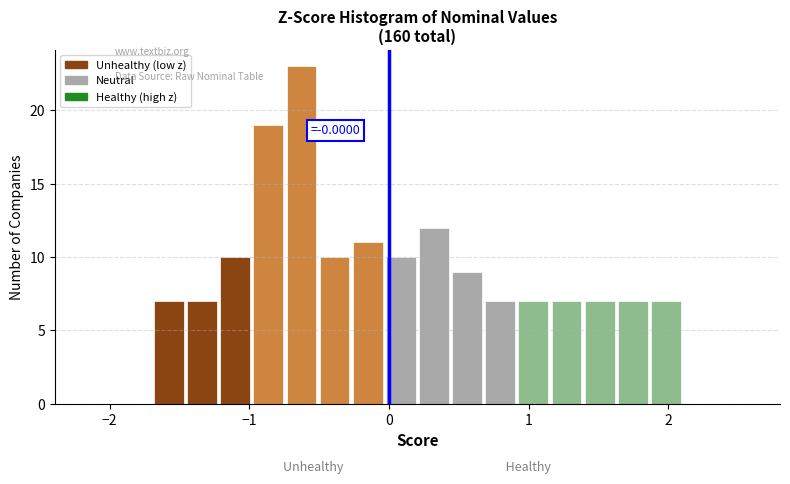

Read against the x-axis, roughly where is the centre of the tallest bar?

-0.6